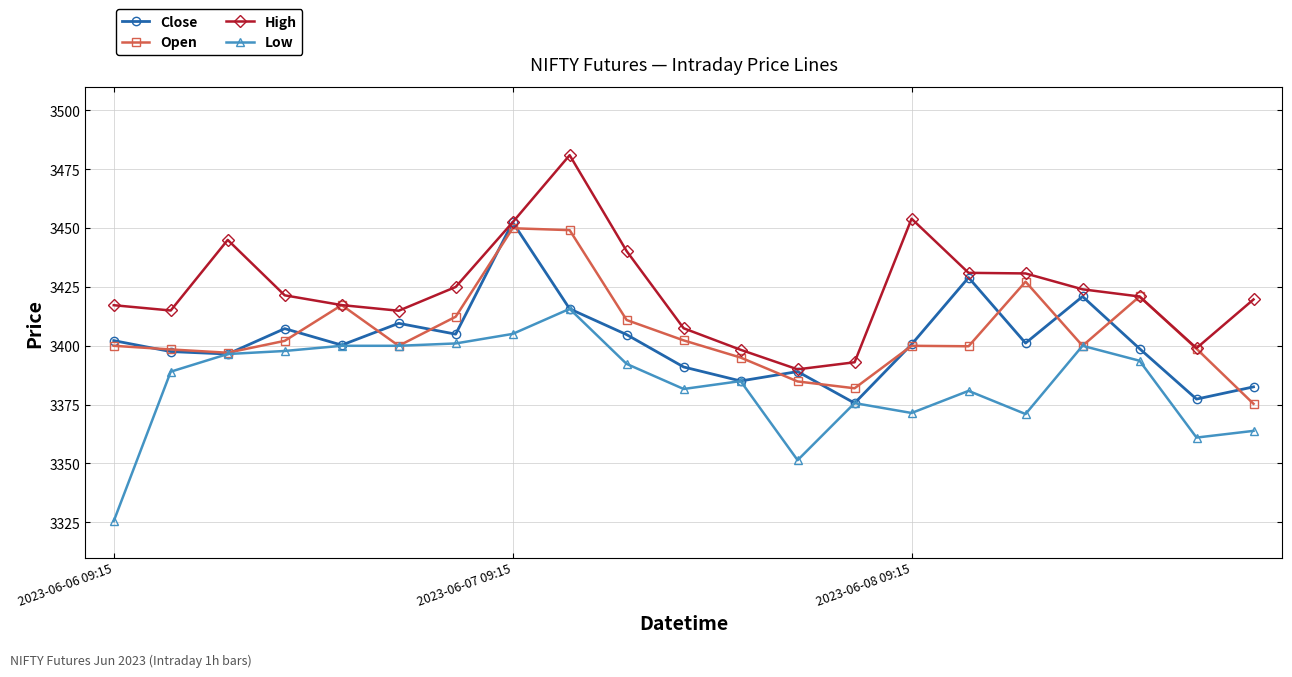

Which series has the largest total across all categories?

High